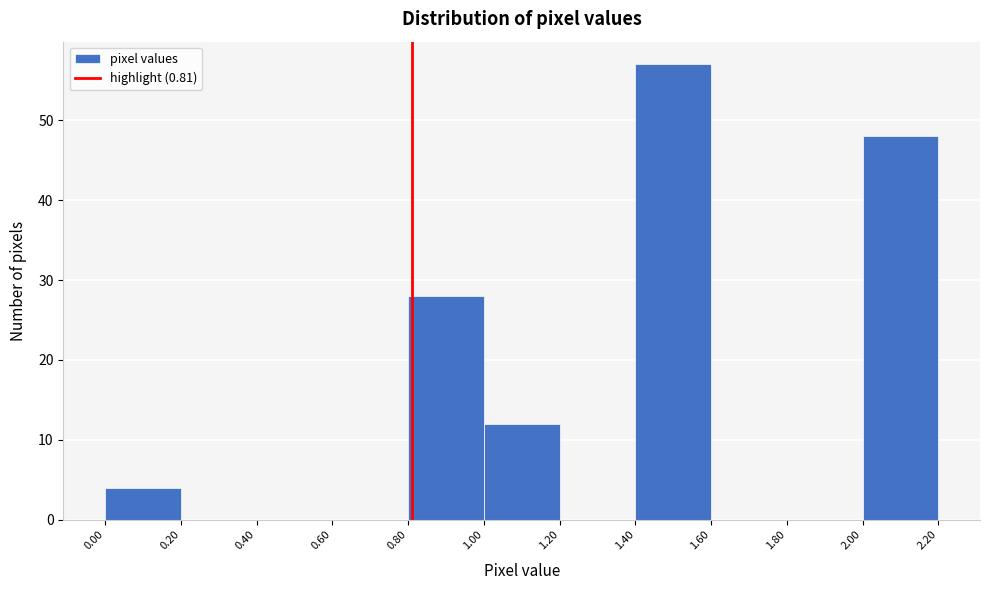

Reading left to right, transcribe this chart: for each bar, give the range it covers on the x-axis and its height. The values are not printed on the chart, so give them approximately, as read against the axis.

0.00 to 0.20: 4
0.20 to 0.40: 0
0.40 to 0.60: 0
0.60 to 0.80: 0
0.80 to 1.00: 28
1.00 to 1.20: 12
1.20 to 1.40: 0
1.40 to 1.60: 57
1.60 to 1.80: 0
1.80 to 2.00: 0
2.00 to 2.20: 48